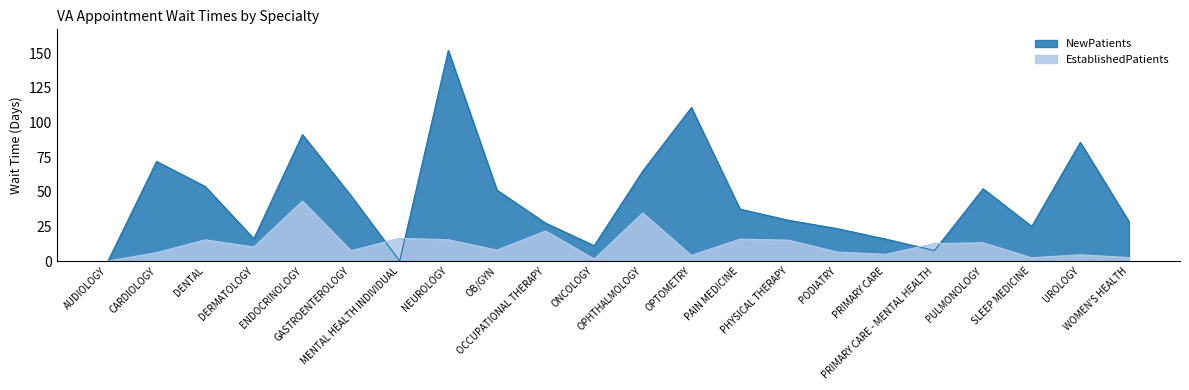

Reading right to left, what are all the values shown in this chart?

EstablishedPatients: WOMEN'S HEALTH=2.5	UROLOGY=4.5	SLEEP MEDICINE=2.4	PULMONOLOGY=13.2	PRIMARY CARE - MENTAL HEALTH=12.6	PRIMARY CARE=4.9	PODIATRY=6.5	PHYSICAL THERAPY=15.1	PAIN MEDICINE=15.8	OPTOMETRY=4.1	OPHTHALMOLOGY=34.7	ONCOLOGY=1.5	OCCUPATIONAL THERAPY=21.7	OB/GYN=7.9	NEUROLOGY=15.4	MENTAL HEALTH INDIVIDUAL=16.4	GASTROENTEROLOGY=7.5	ENDOCRINOLOGY=43.3	DERMATOLOGY=10.2	DENTAL=15.3	CARDIOLOGY=6.1	AUDIOLOGY=0.0
NewPatients: WOMEN'S HEALTH=28.5	UROLOGY=85.7	SLEEP MEDICINE=25.0	PULMONOLOGY=52.2	PRIMARY CARE - MENTAL HEALTH=7.6	PRIMARY CARE=15.8	PODIATRY=23.4	PHYSICAL THERAPY=29.4	PAIN MEDICINE=37.5	OPTOMETRY=110.8	OPHTHALMOLOGY=65.0	ONCOLOGY=11.1	OCCUPATIONAL THERAPY=27.4	OB/GYN=51.2	NEUROLOGY=152.1	MENTAL HEALTH INDIVIDUAL=0.0	GASTROENTEROLOGY=47.1	ENDOCRINOLOGY=91.3	DERMATOLOGY=16.1	DENTAL=53.8	CARDIOLOGY=71.9	AUDIOLOGY=0.0